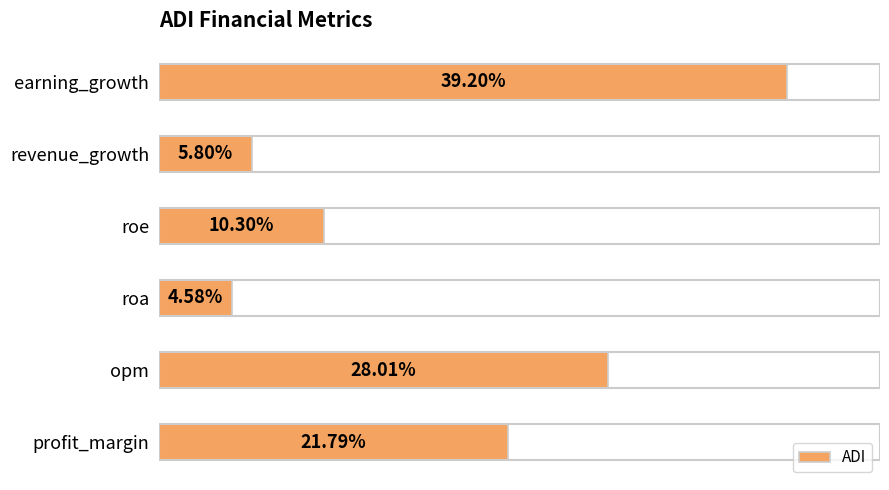

At which label is the value closest to 21?

profit_margin